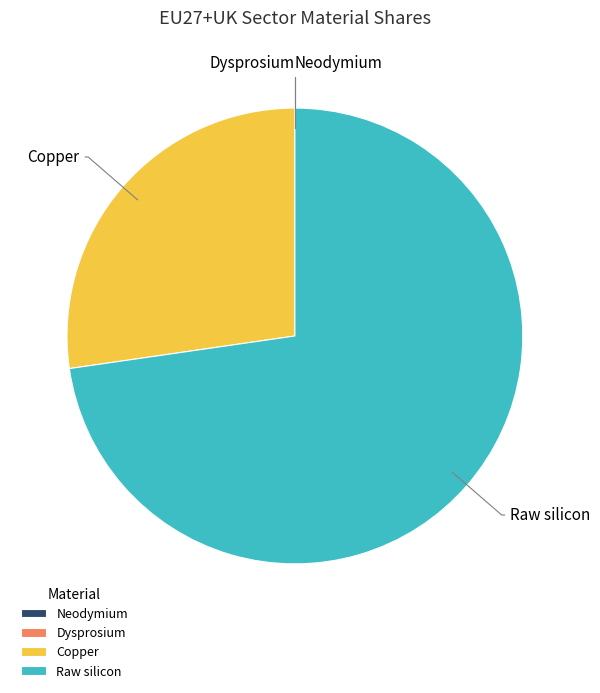

Which has a higher value, Copper or Raw silicon?

Raw silicon